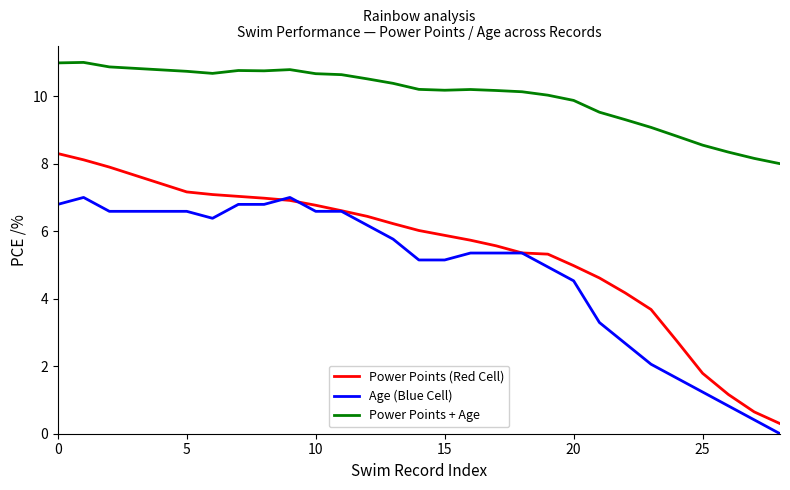

What is the highest value of the Power Points + Age series?

11.0